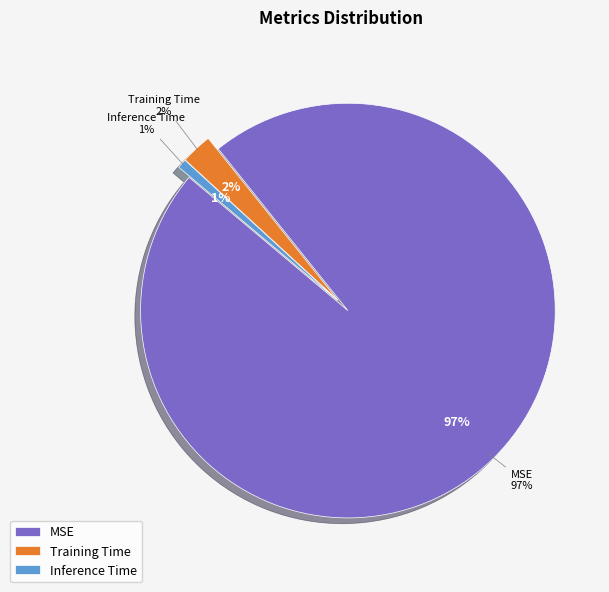

Rank the categories by value from lowest to highest.

Inference Time, Training Time, MSE